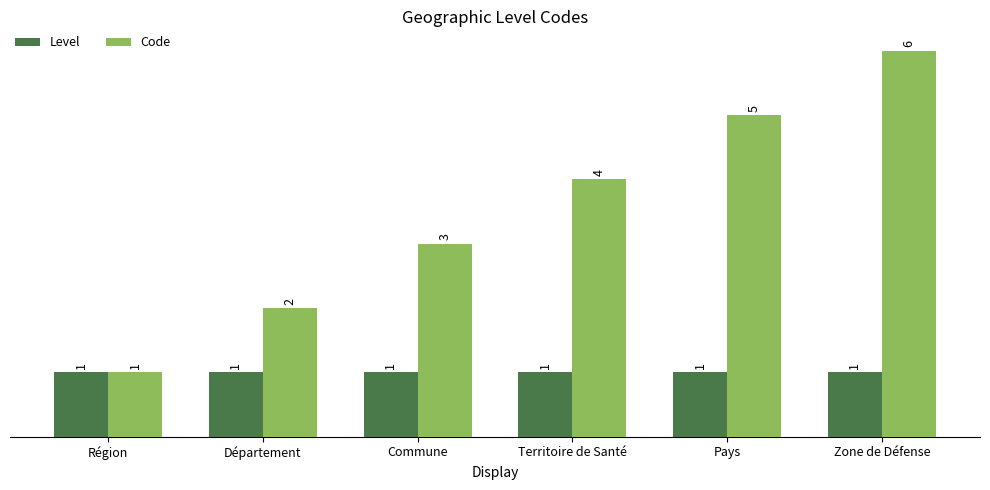

List the series in order of their peak value, lowest first.

Level, Code